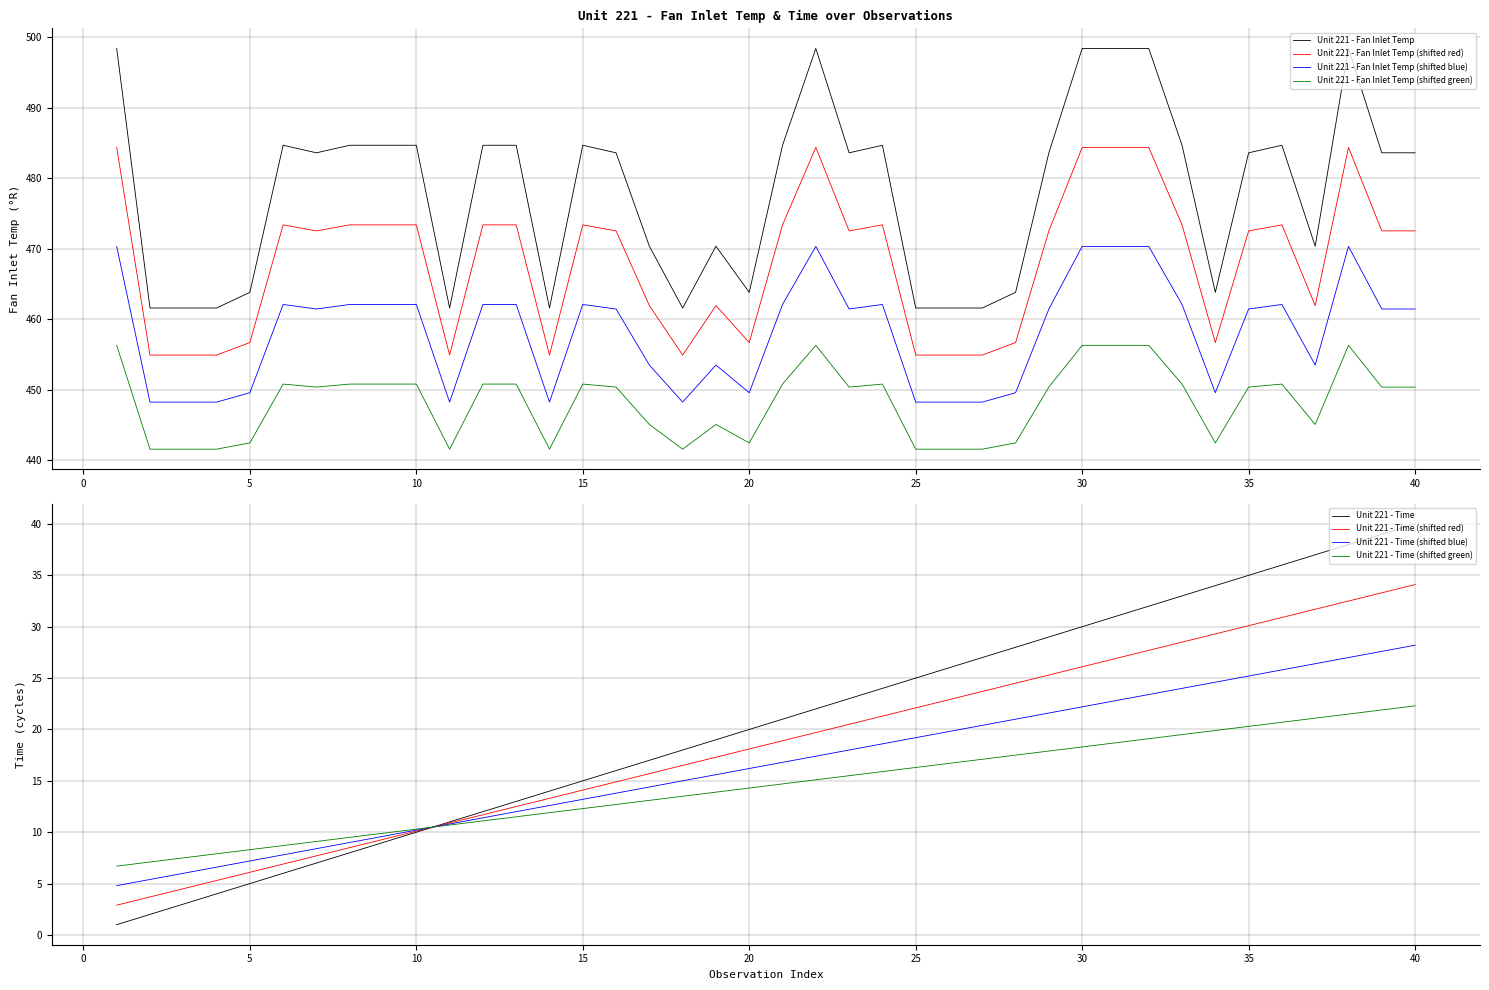

True or false: Unit 221 - Time and Unit 221 - Fan Inlet Temp intersect in this chart.

False